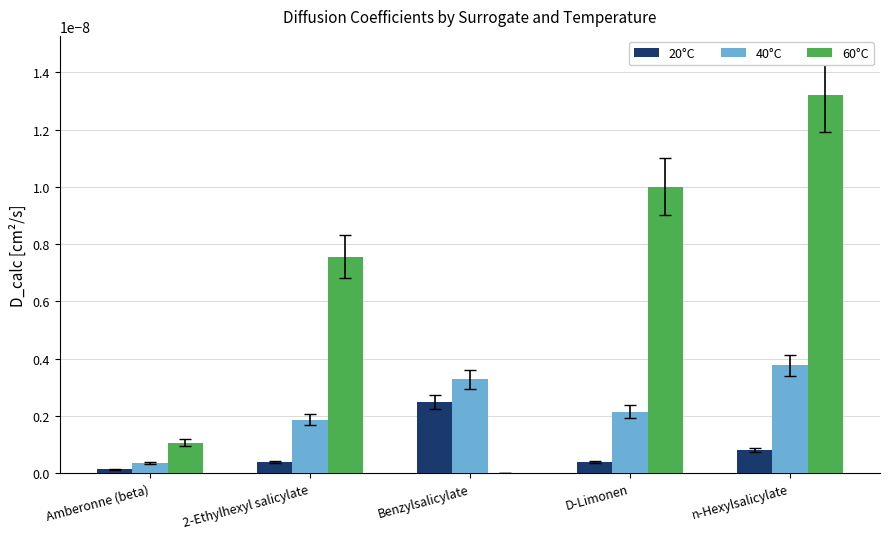

Which label corresponds to the largest value in the chart?

n-Hexylsalicylate